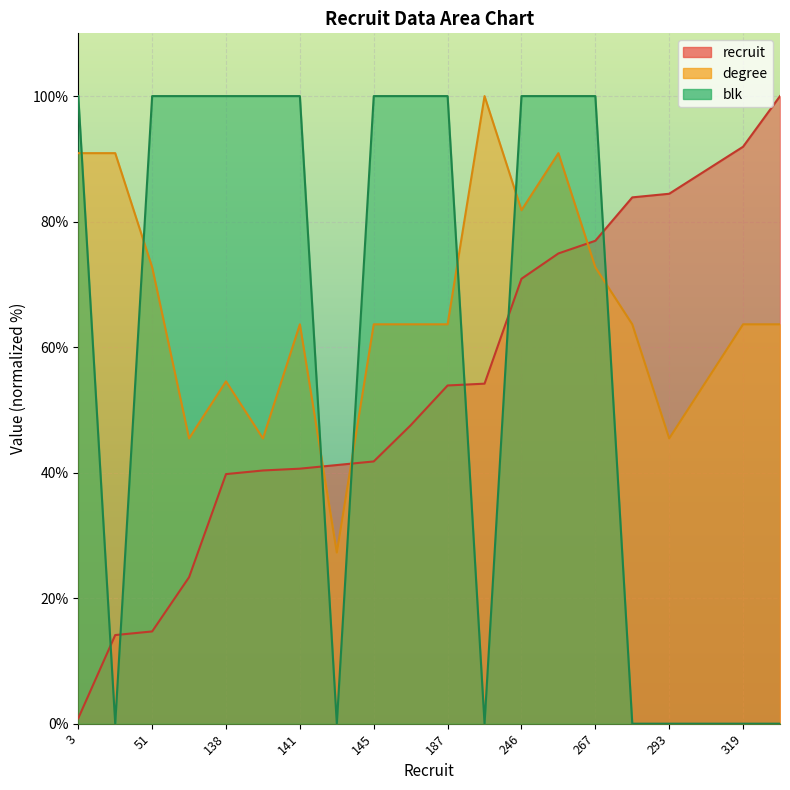

The value of recruit at 291 is 45.6. True or false?

False